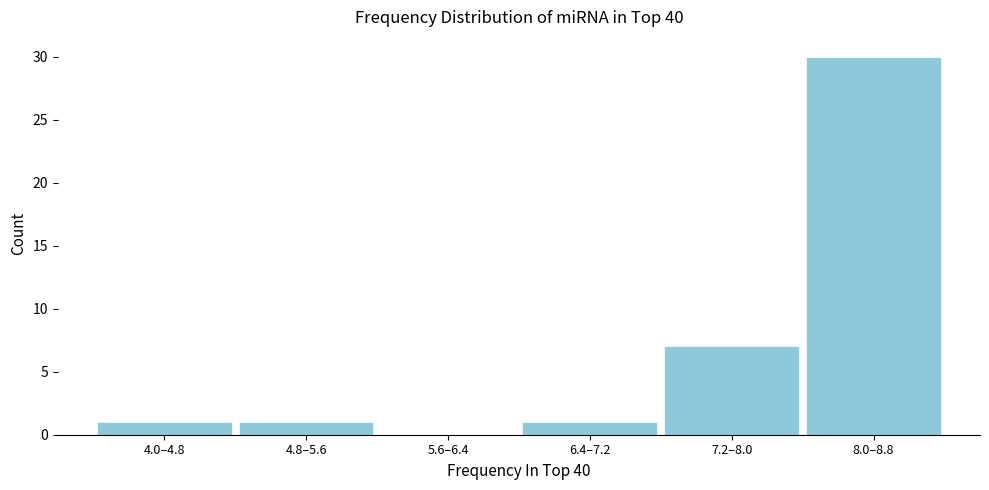

Reading right to left, extract all data points from this chart.

8.0–8.8=30	7.2–8.0=7	6.4–7.2=1	5.6–6.4=0	4.8–5.6=1	4.0–4.8=1